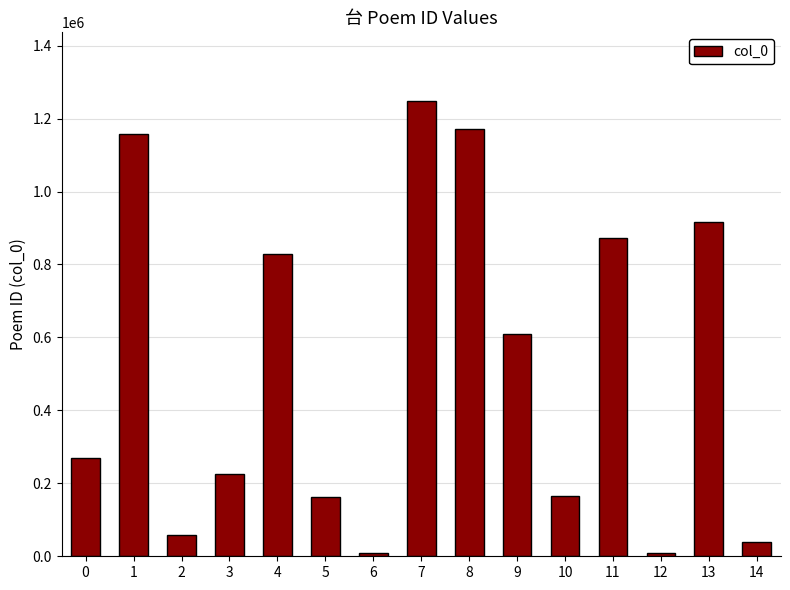

How many data points does each series have?

15